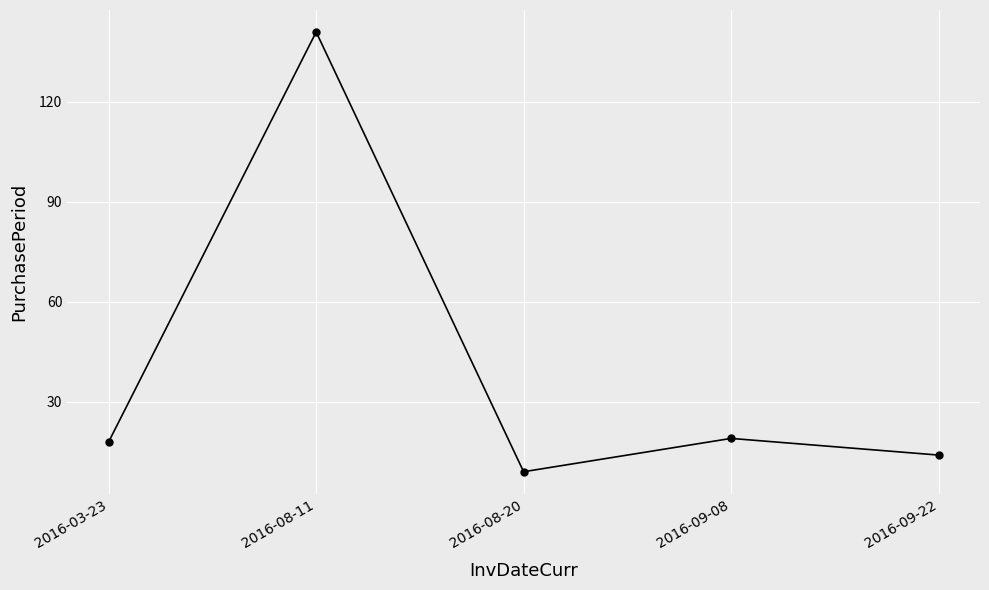

What position from the left is 2016-08-20?

3